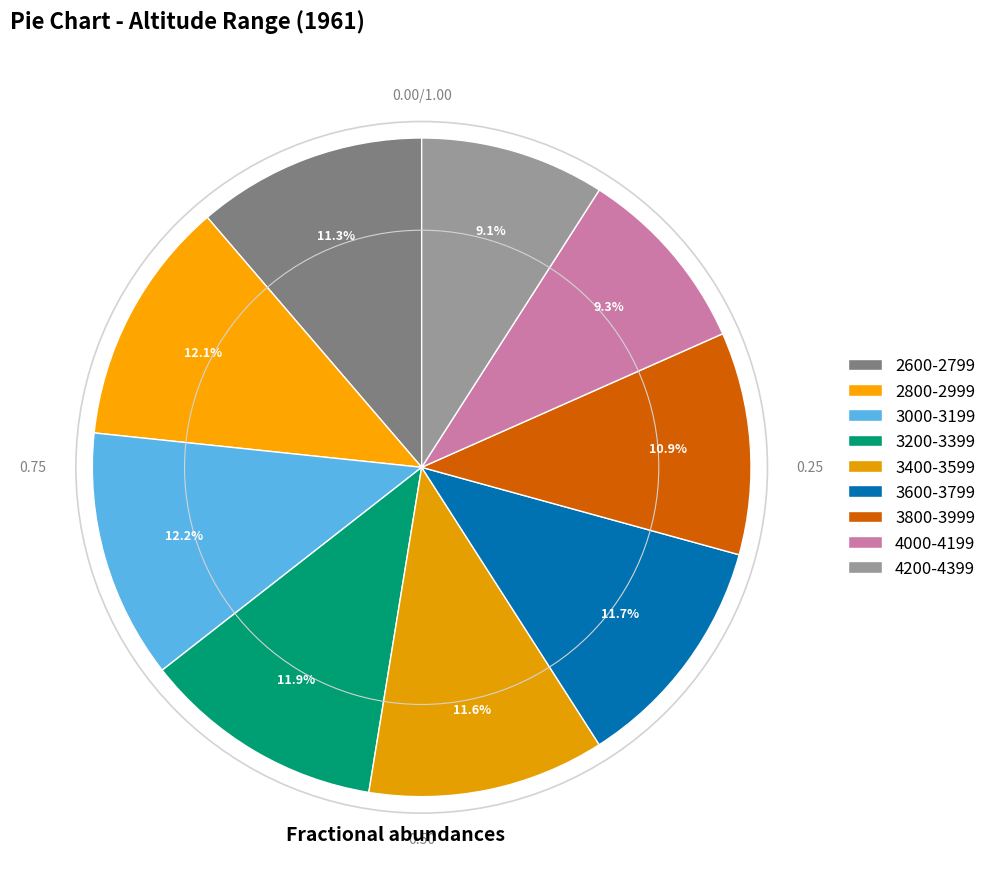

What is the smallest slice in the pie chart?

4200-4399